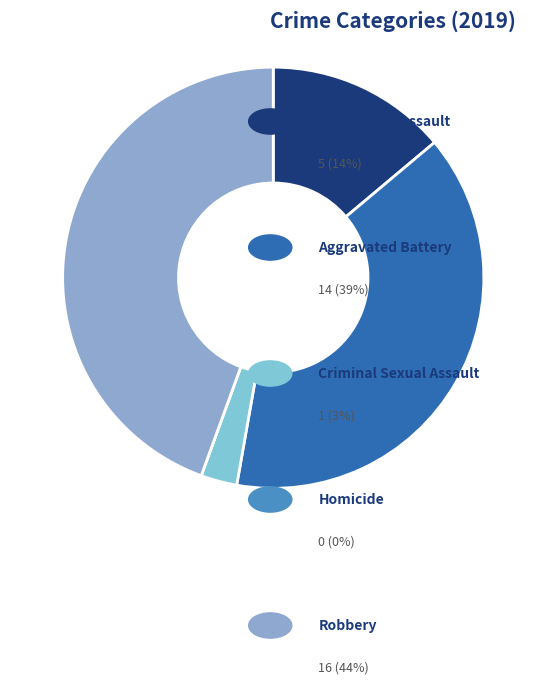

How much of the chart is everything except Homicide?

100.0%